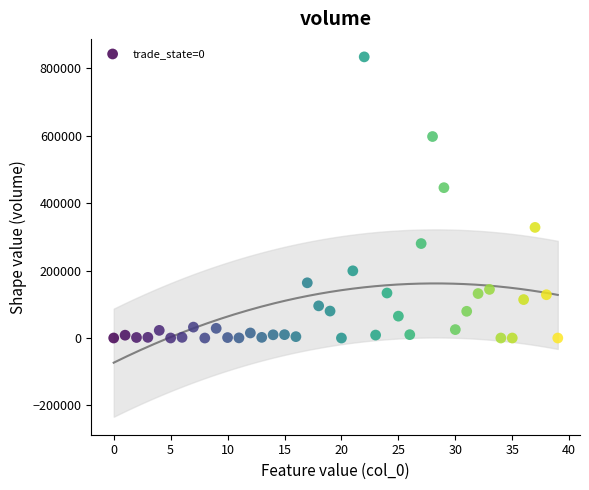

What is the range of Y values (max minus min)?

834008.3